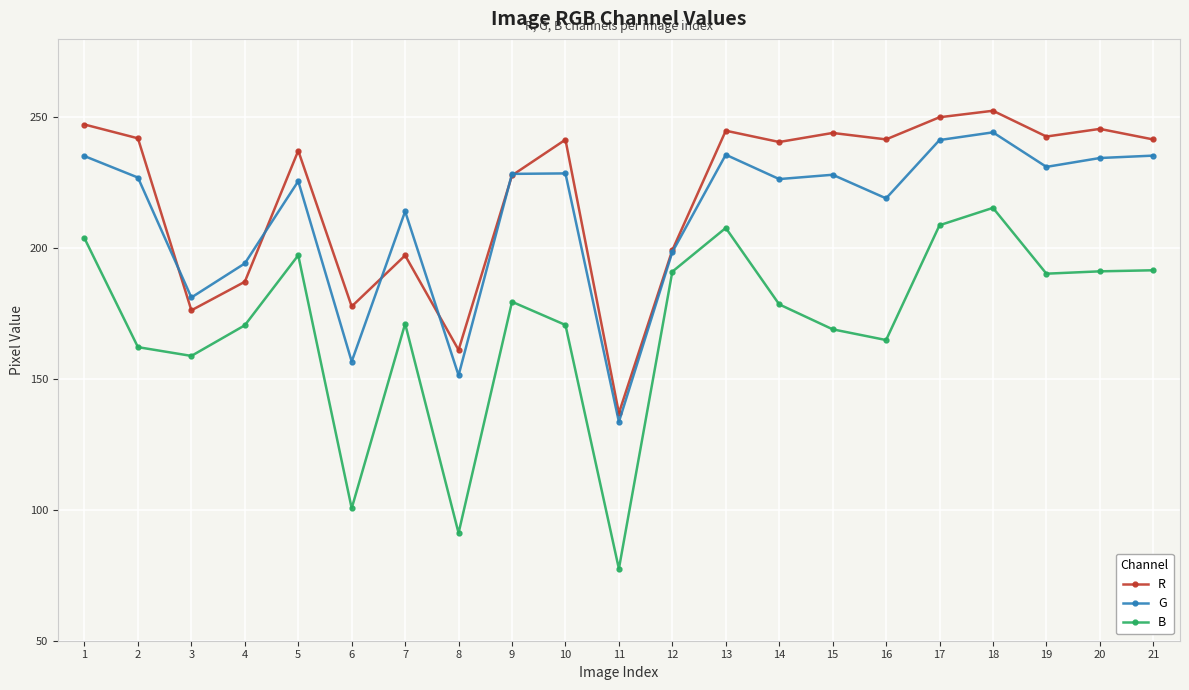

Rank the series by their maximum value, from lowest to highest.

B, G, R